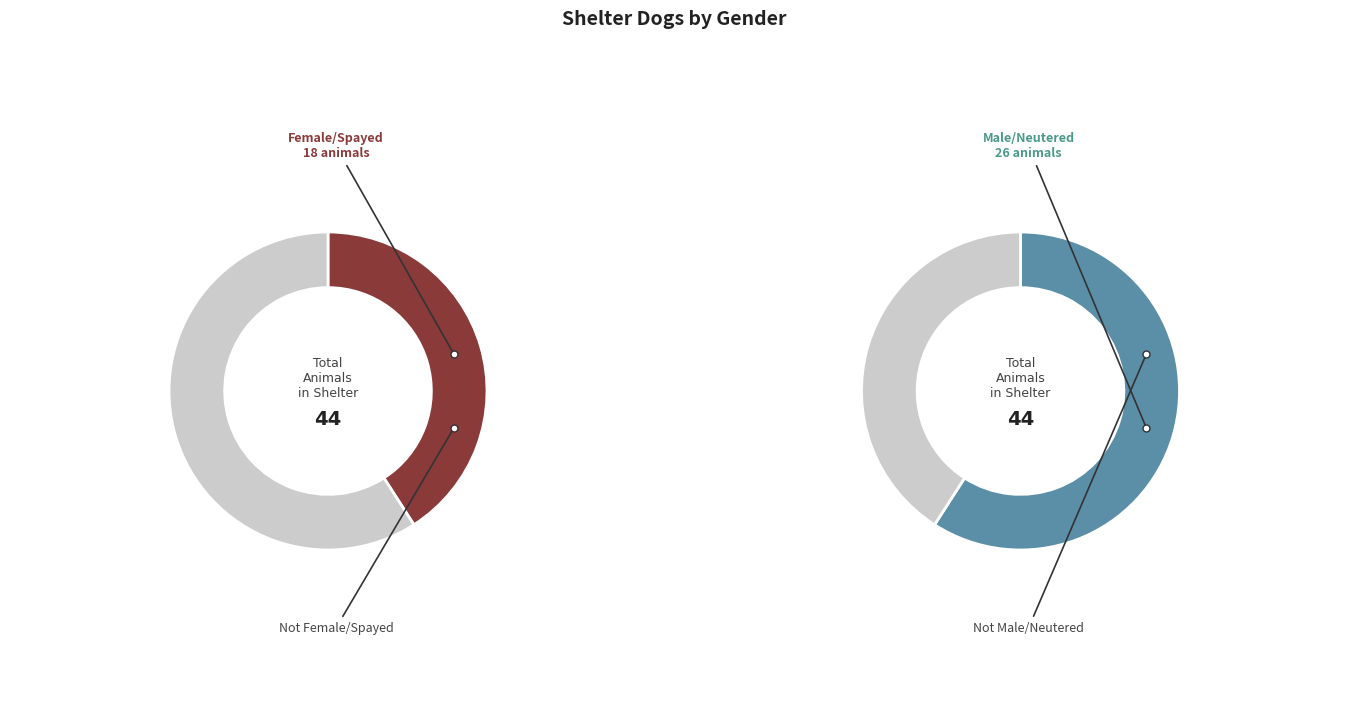

Rank the categories by value from highest to lowest.

Male/Neutered, Female/Spayed